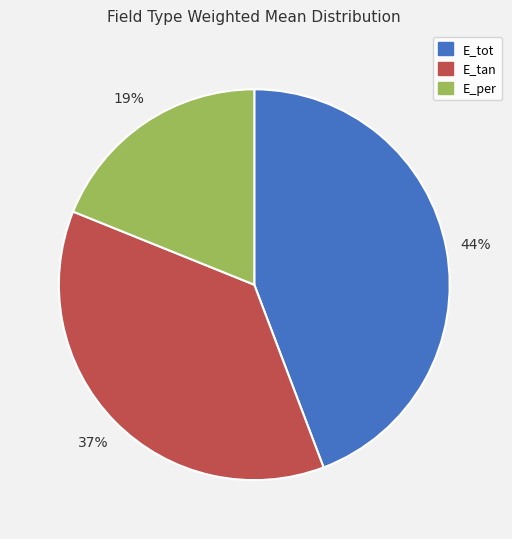

Is there any slice that represents more than half of the pie?

No